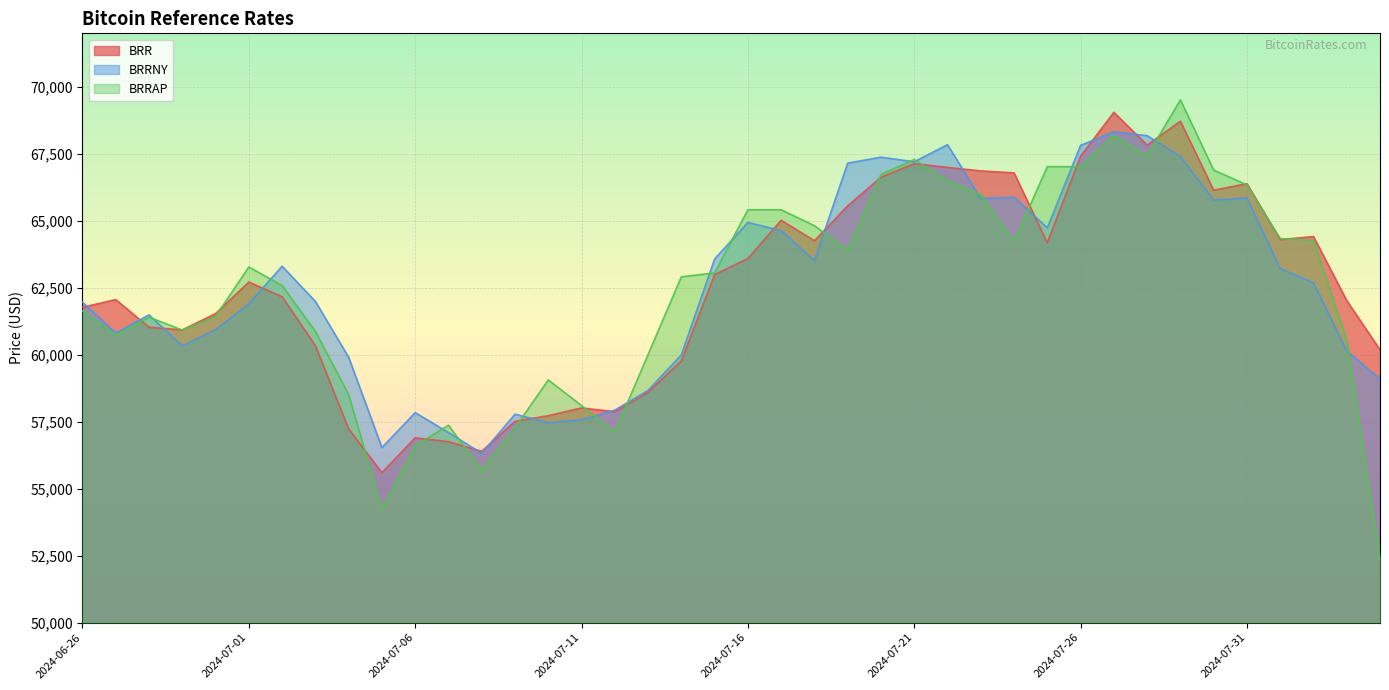

What is the difference between the maximum and minimum values in the BRR series?

13456.5